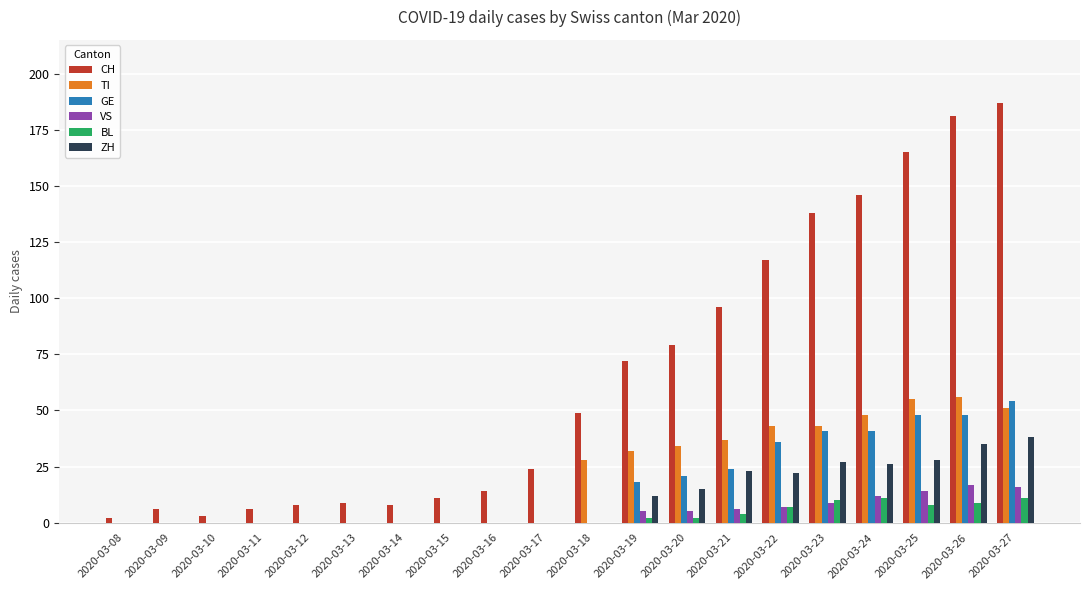

Which series changed the most between 2020-03-10 and 2020-03-24?

CH